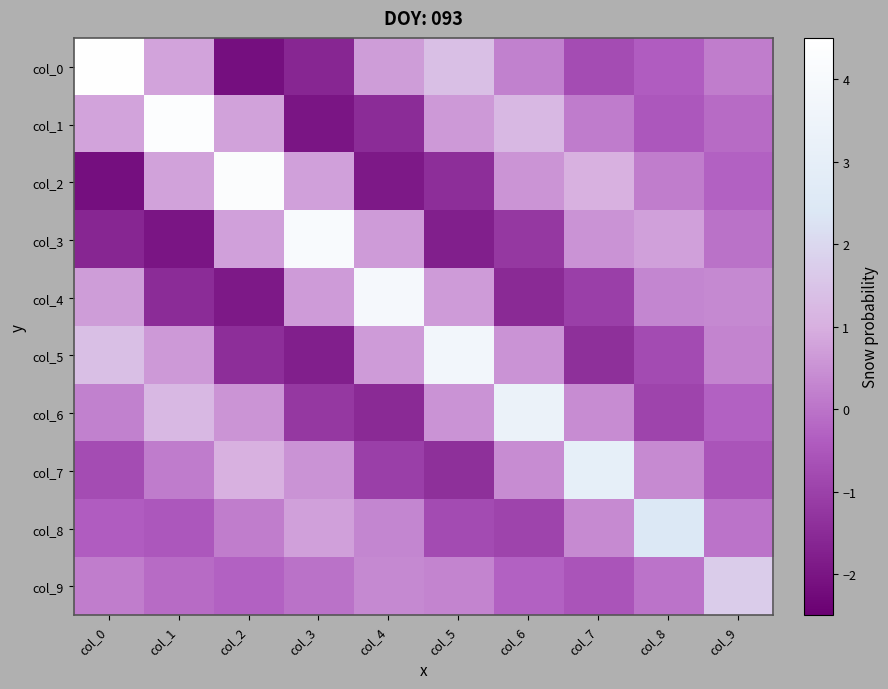

What is the difference between the highest and lowest values at col_0?

6.6